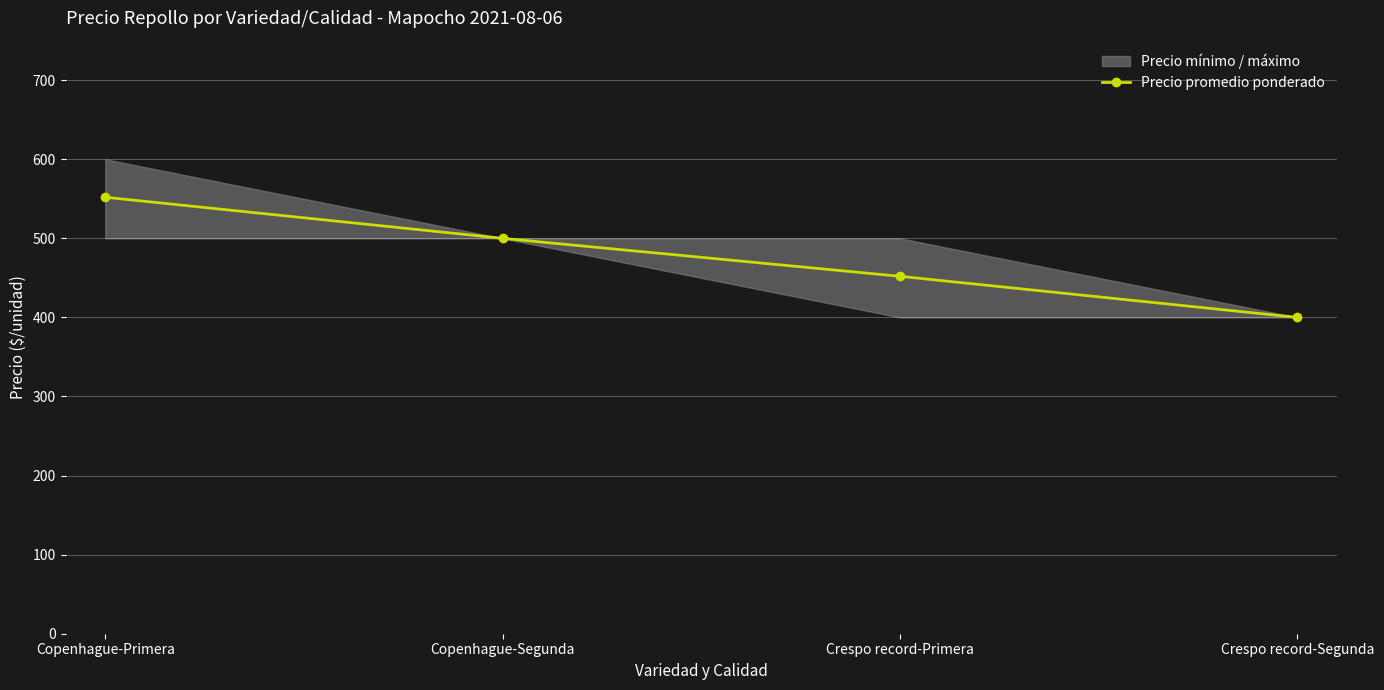

What is the maximum value shown in the chart?

552